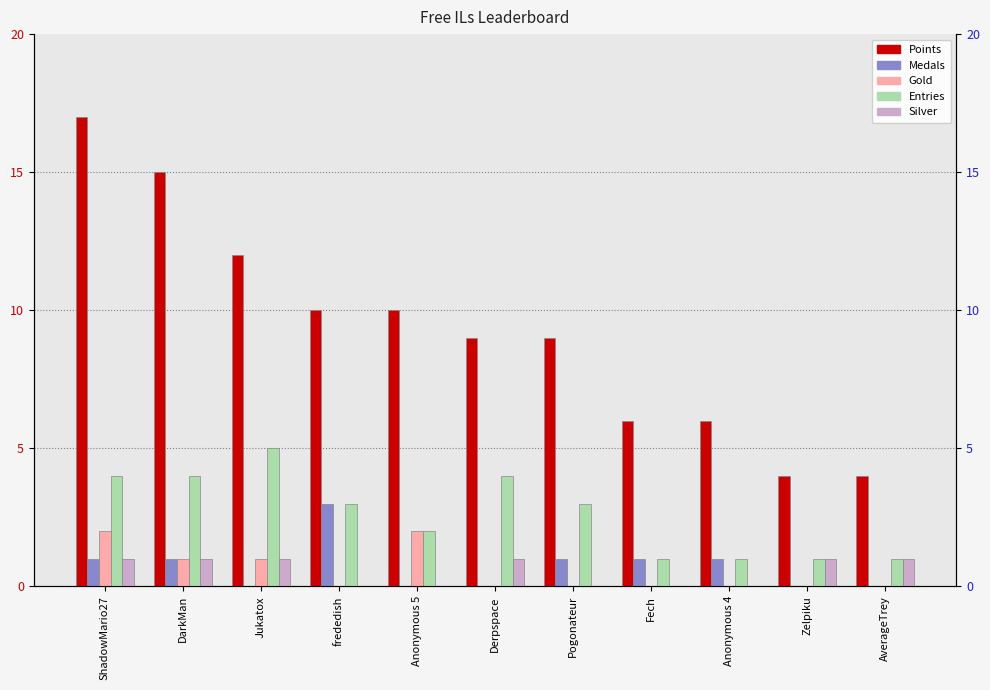

Reading left to right, extract all data points from this chart.

Points: ShadowMario27=17	DarkMan=15	Jukatox=12	frededish=10	Anonymous 5=10	Derpspace=9	Pogonateur=9	Fech=6	Anonymous 4=6	Zelpiku=4	AverageTrey=4
Medals: ShadowMario27=1	DarkMan=1	Jukatox=0	frededish=3	Anonymous 5=0	Derpspace=0	Pogonateur=1	Fech=1	Anonymous 4=1	Zelpiku=0	AverageTrey=0
Gold: ShadowMario27=2	DarkMan=1	Jukatox=1	frededish=0	Anonymous 5=2	Derpspace=0	Pogonateur=0	Fech=0	Anonymous 4=0	Zelpiku=0	AverageTrey=0
Entries: ShadowMario27=4	DarkMan=4	Jukatox=5	frededish=3	Anonymous 5=2	Derpspace=4	Pogonateur=3	Fech=1	Anonymous 4=1	Zelpiku=1	AverageTrey=1
Silver: ShadowMario27=1	DarkMan=1	Jukatox=1	frededish=0	Anonymous 5=0	Derpspace=1	Pogonateur=0	Fech=0	Anonymous 4=0	Zelpiku=1	AverageTrey=1